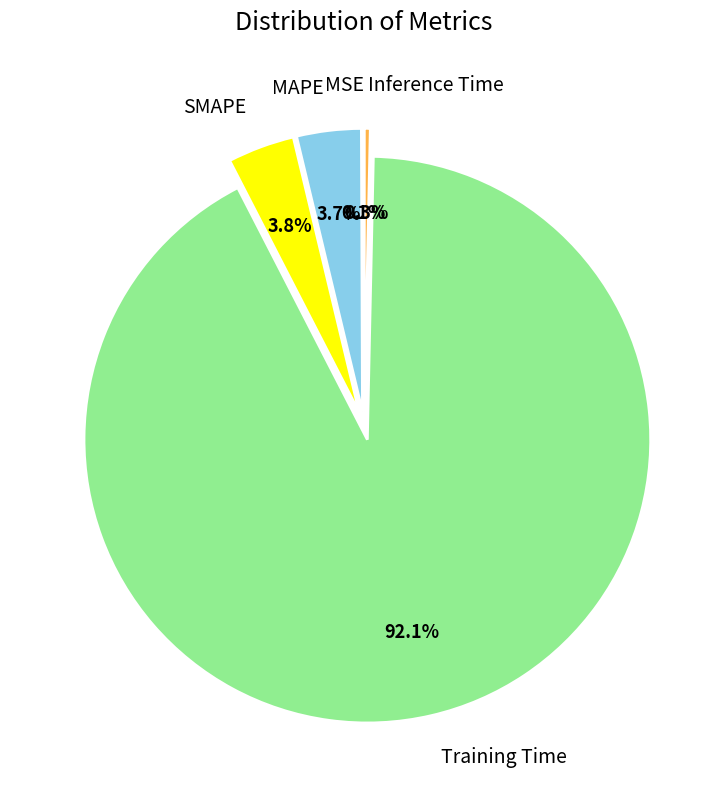

What is the majority slice?

Training Time